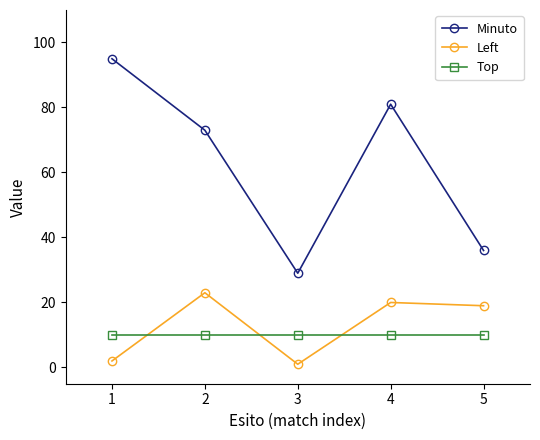

What is the difference between the maximum and minimum values in the Left series?

22